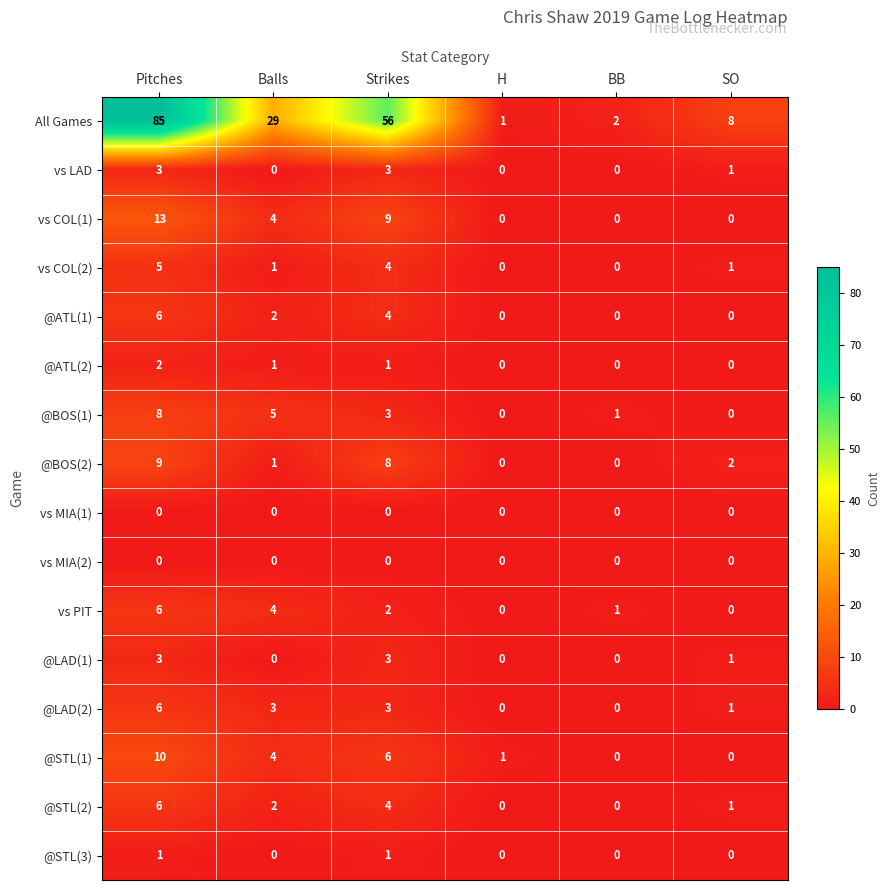

What is the total value across all series at Strikes?

107